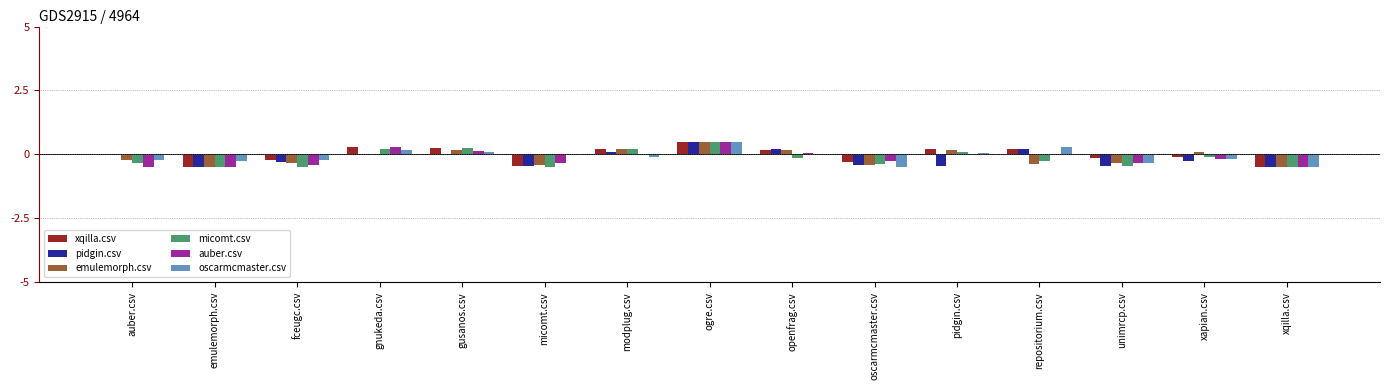

What are all the series names shown in the legend?

xqilla.csv, pidgin.csv, emulemorph.csv, micomt.csv, auber.csv, oscarmcmaster.csv